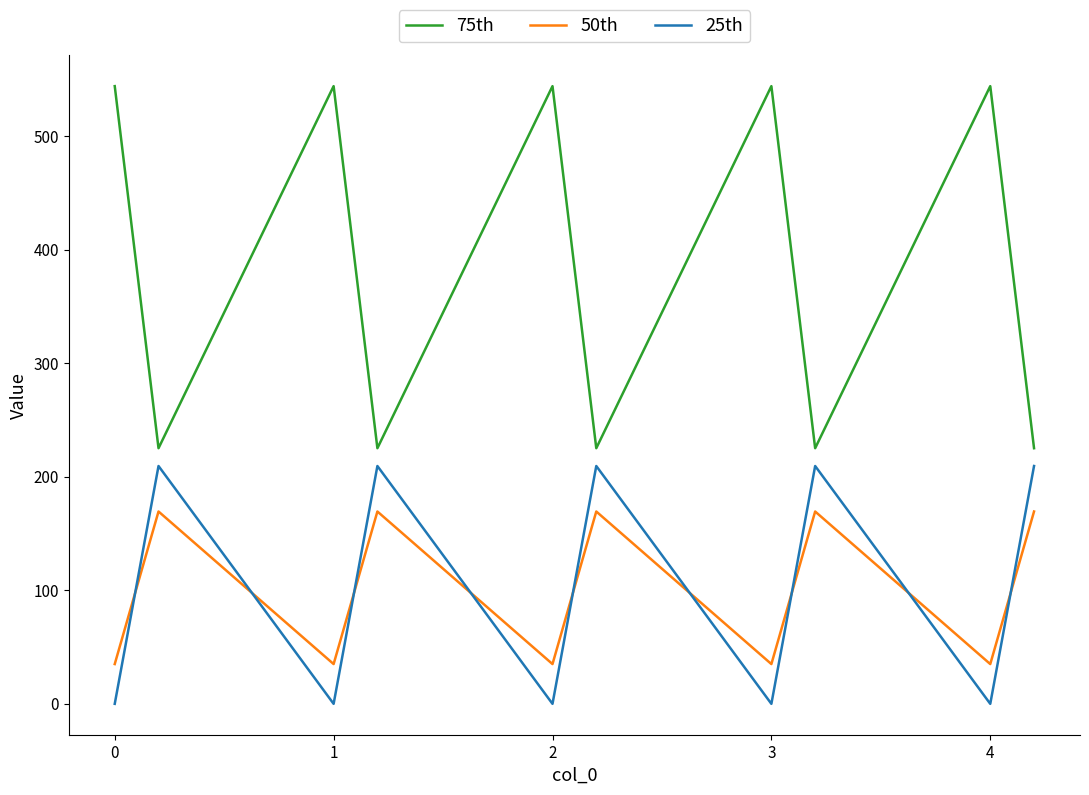

True or false: 25th and 75th intersect in this chart.

False